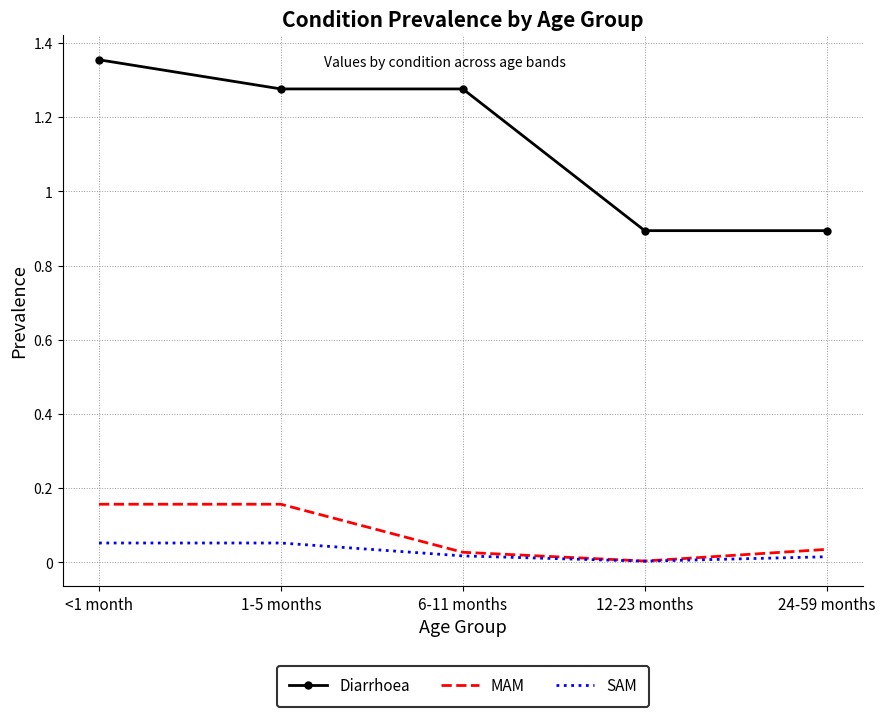

True or false: Diarrhoea and MAM intersect in this chart.

False